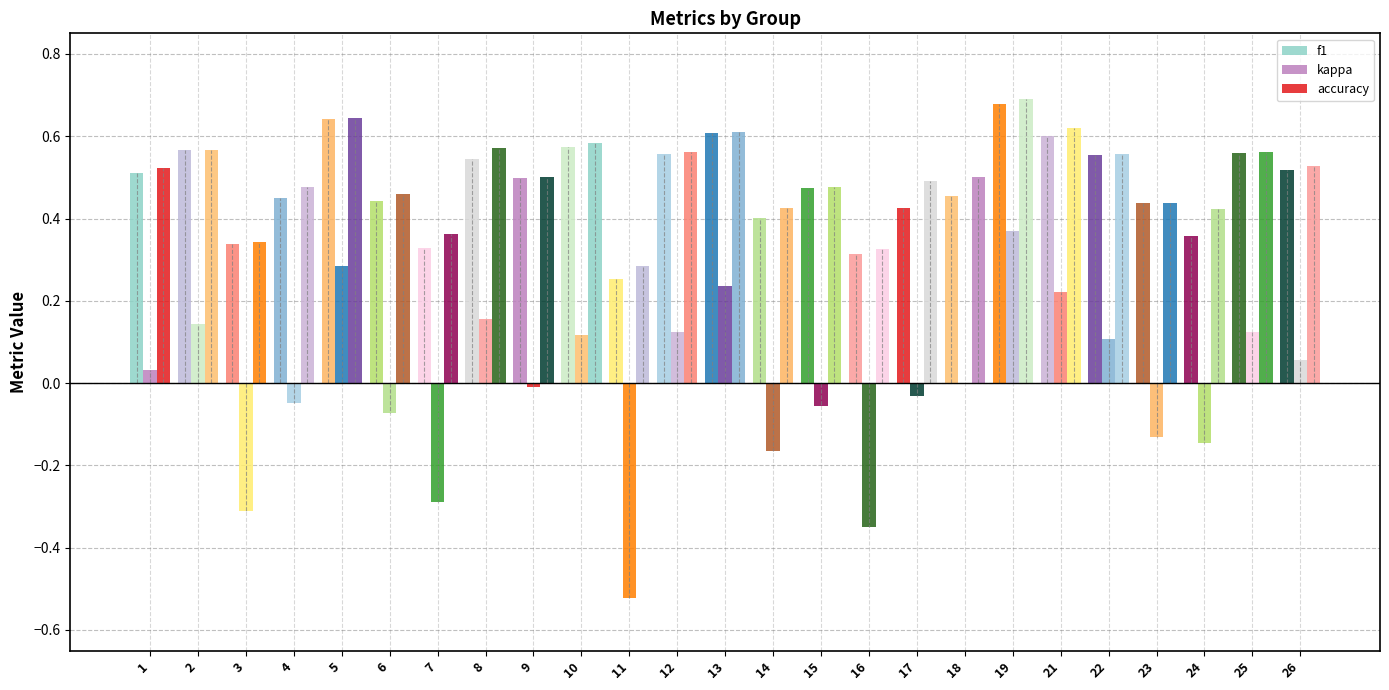

Does the chart contain stacked bars?

No